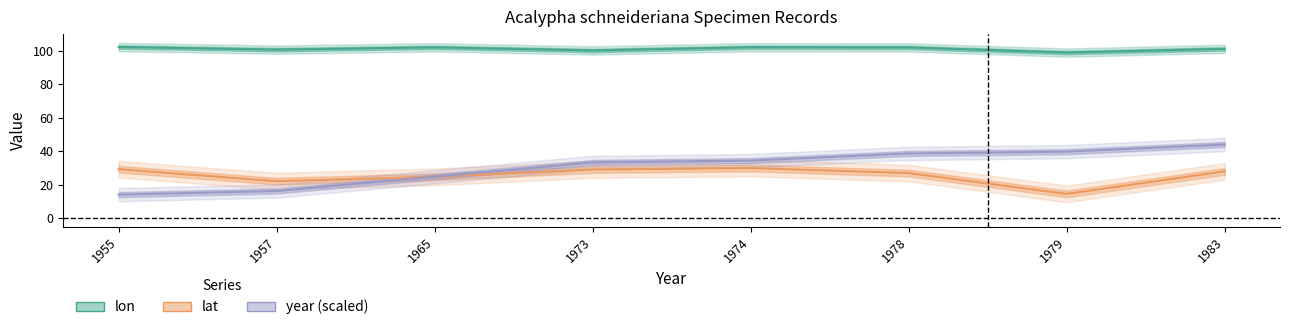

What is the value of the lon point at the 2nd from the left?

100.8